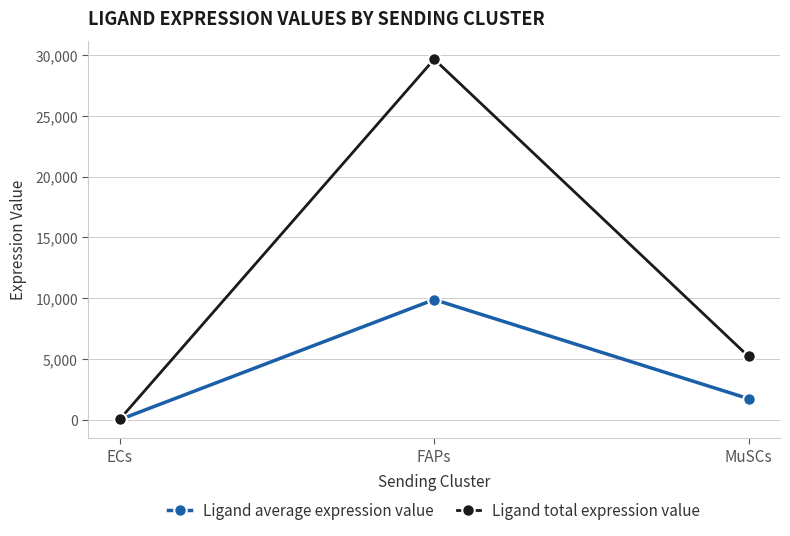

At which category does the chart reach its minimum across all series?

ECs